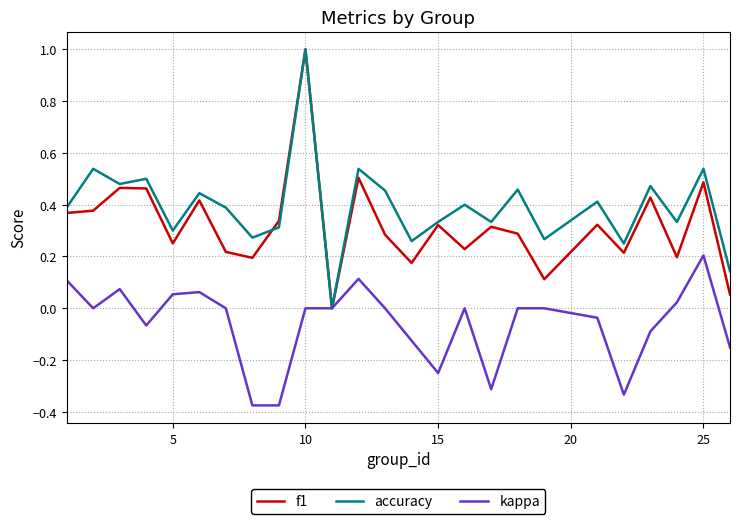

How many positive values does the f1 series have?

24